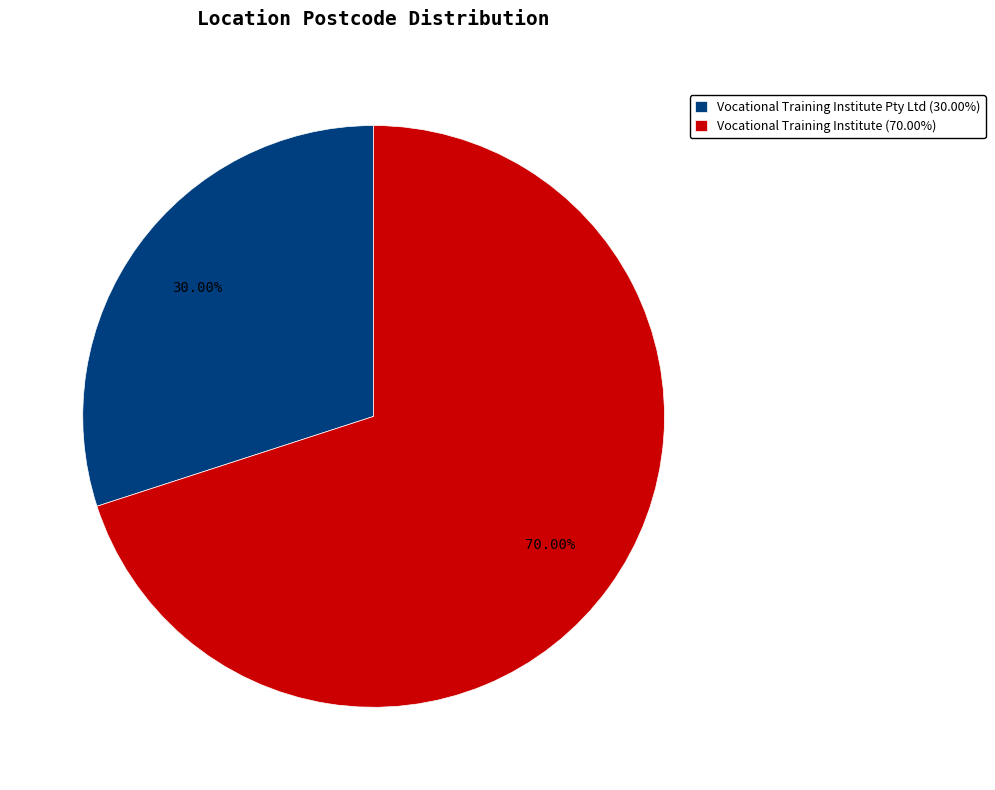

What is the smallest slice in the pie chart?

Vocational Training Institute Pty Ltd (30.00%)